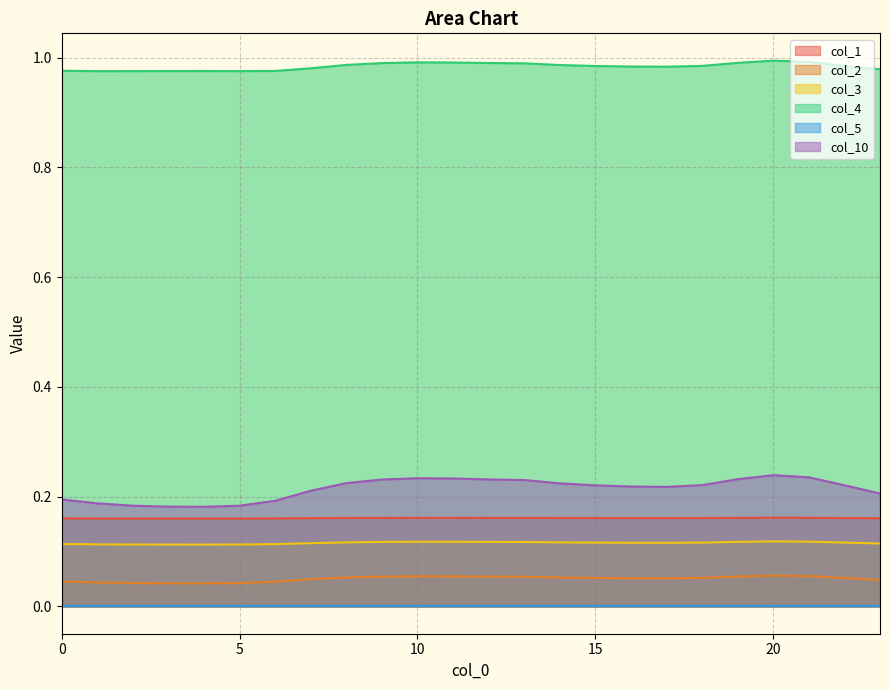

Is it true that col_10 equals 0.2 at 20?

True